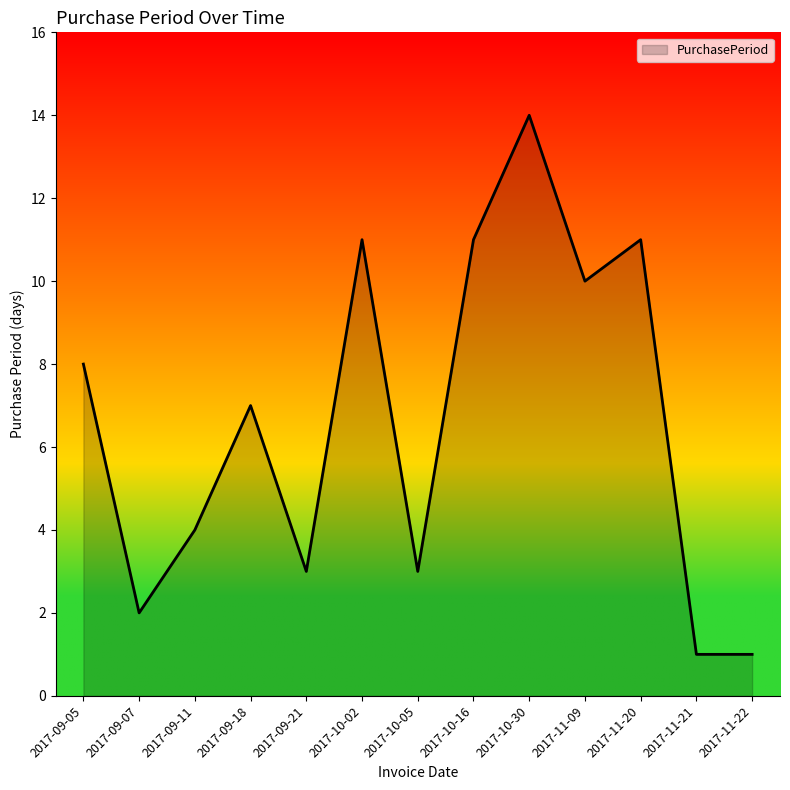

Where is the first local minimum?

2017-09-07